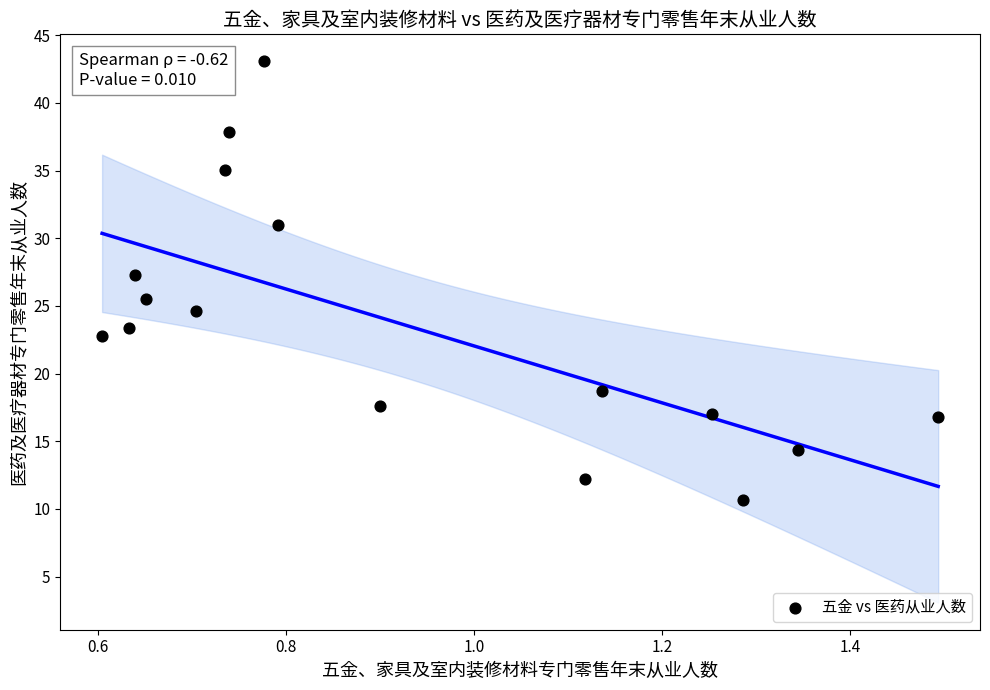

What is the range of X values (max minus min)?

0.9